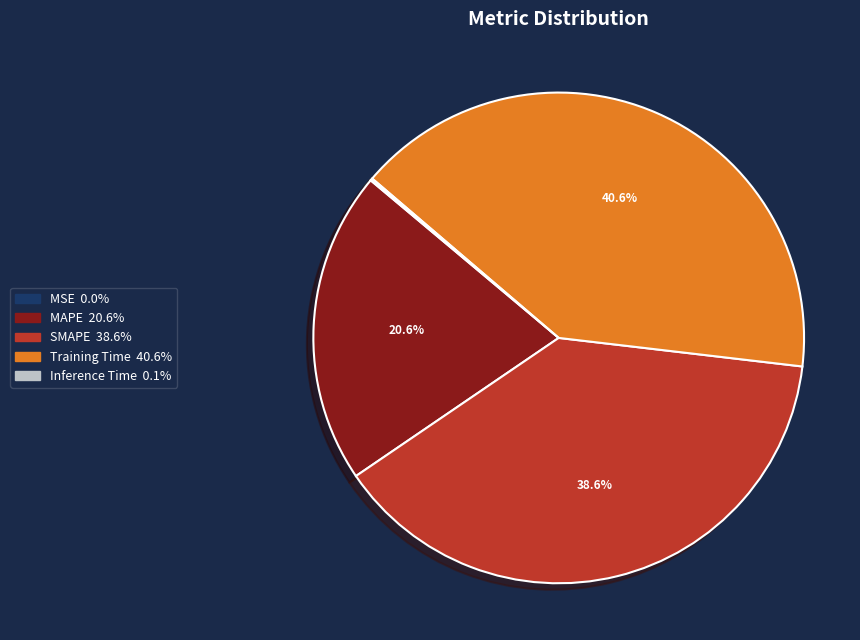

Between Training Time and SMAPE, which is larger?

Training Time